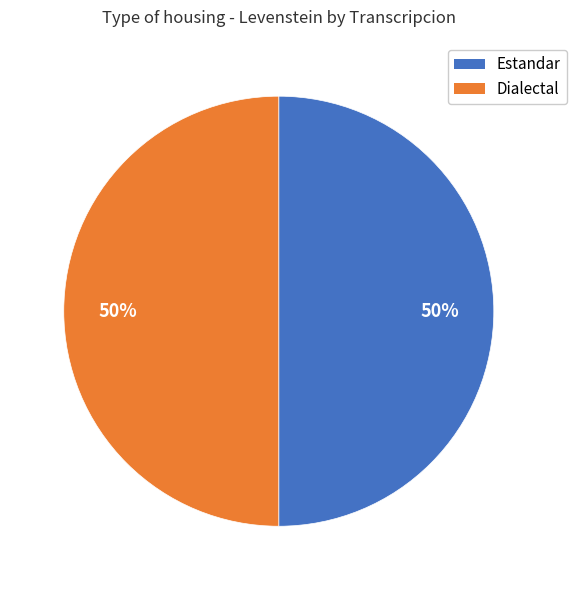

What percentage is the Dialectal slice, to the nearest percent?

50%